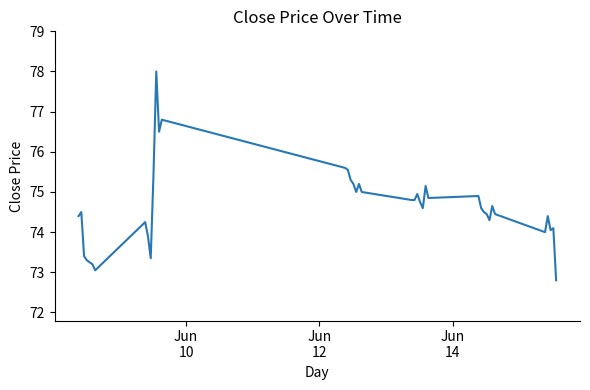

What is the difference between the maximum and minimum values?

5.2